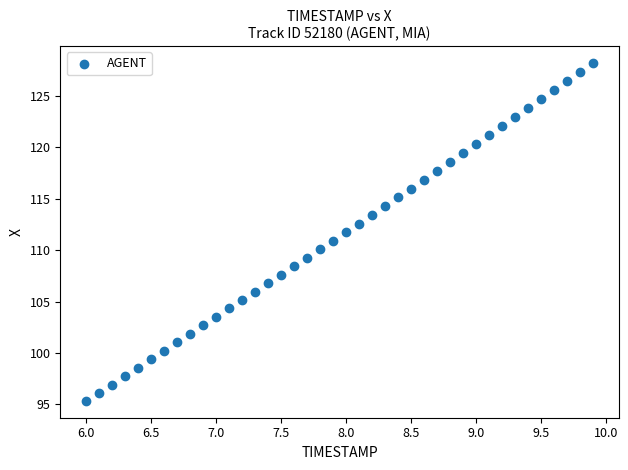

What is the range of Y values (max minus min)?

32.9